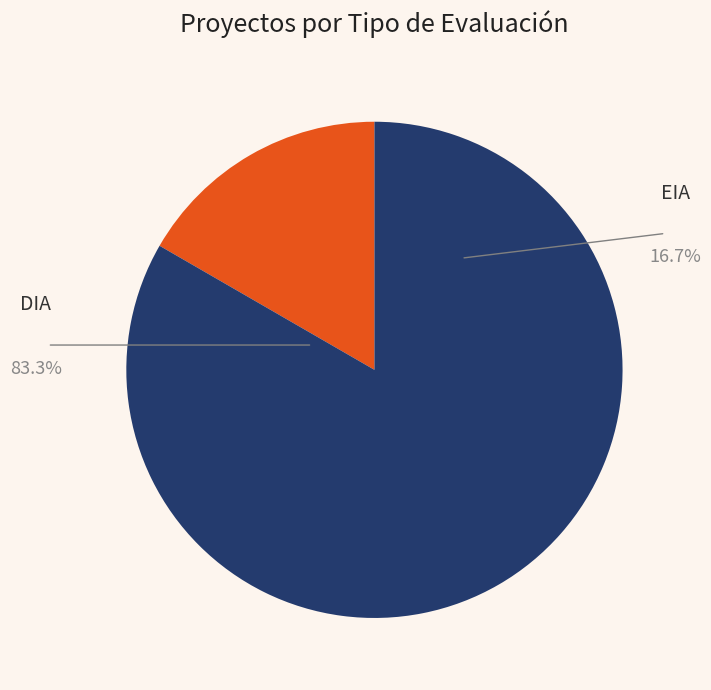

Which slice is the smallest?

EIA